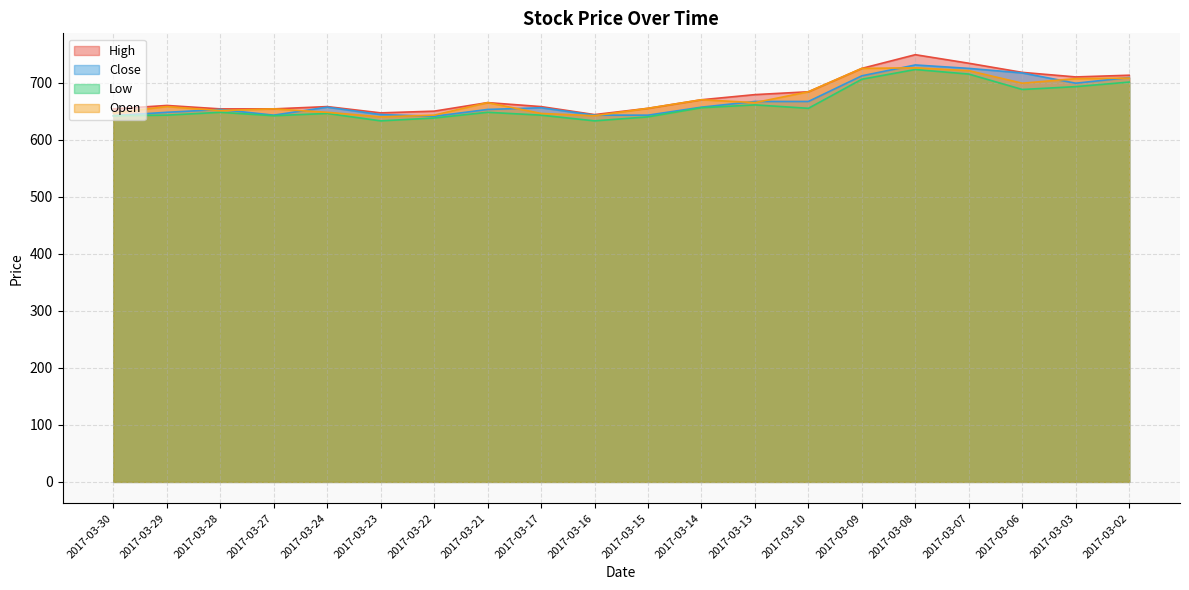

Count the number of data series in this chart.

4